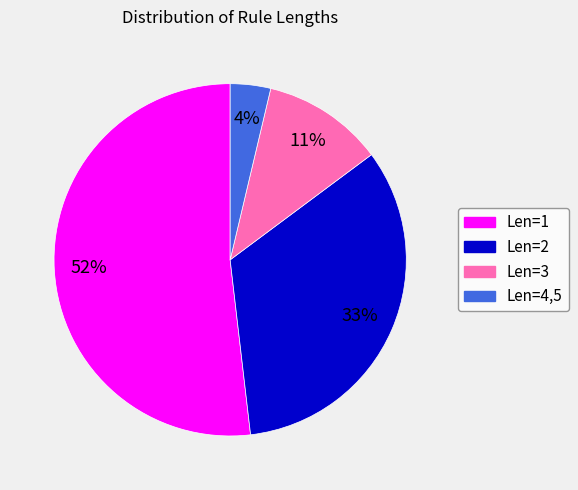

Do Len=1 and Len=4,5 together represent more than half of the pie?

Yes